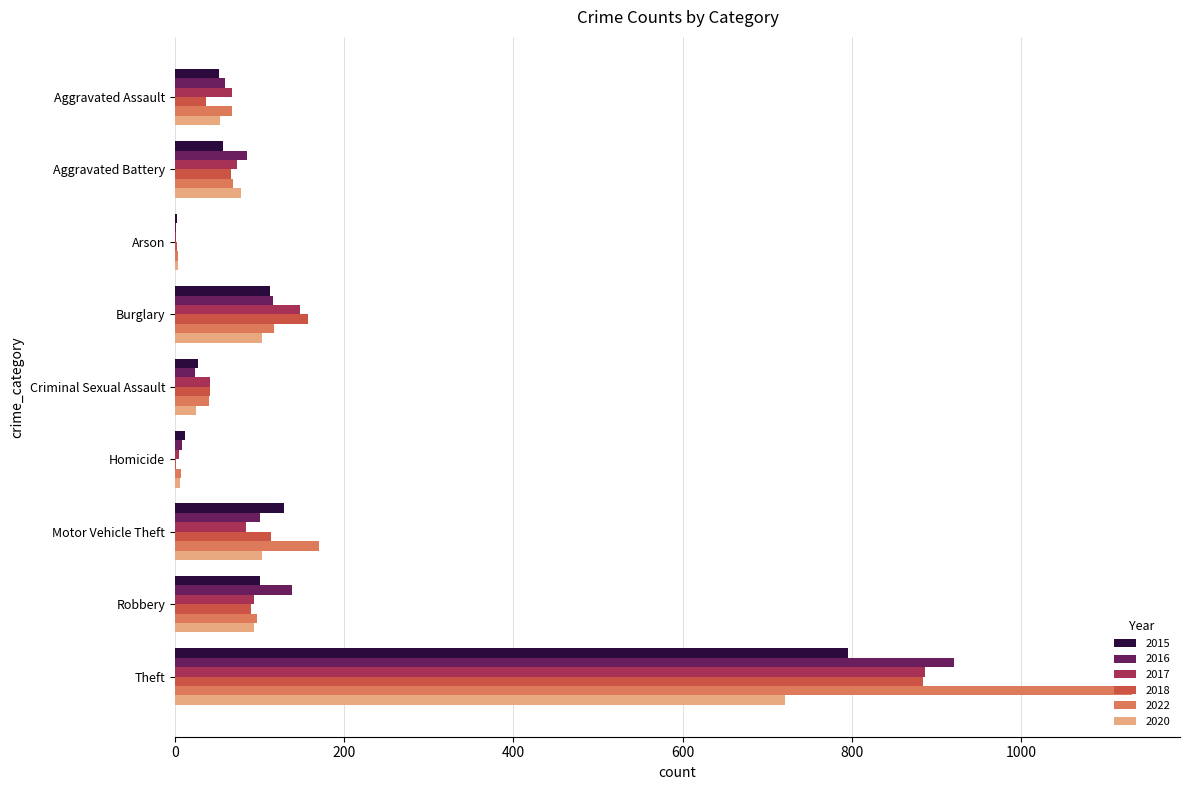

At which label is 2016 closest to 460?

Robbery